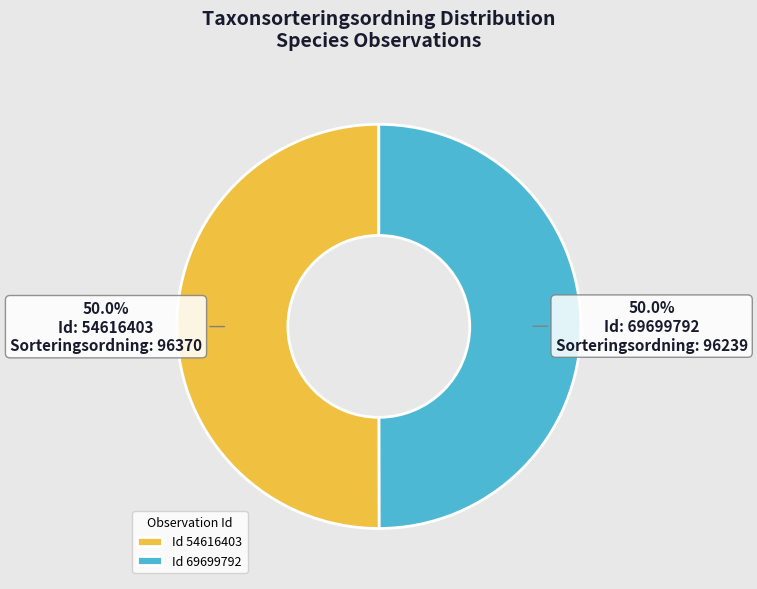

Combined, do Id 54616403 and Id 69699792 account for over 50%?

Yes